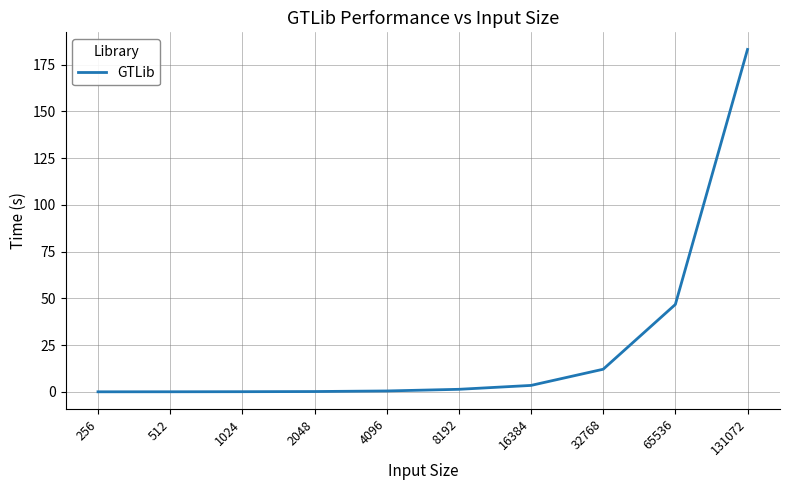

What is the maximum value shown in the chart?

183.1